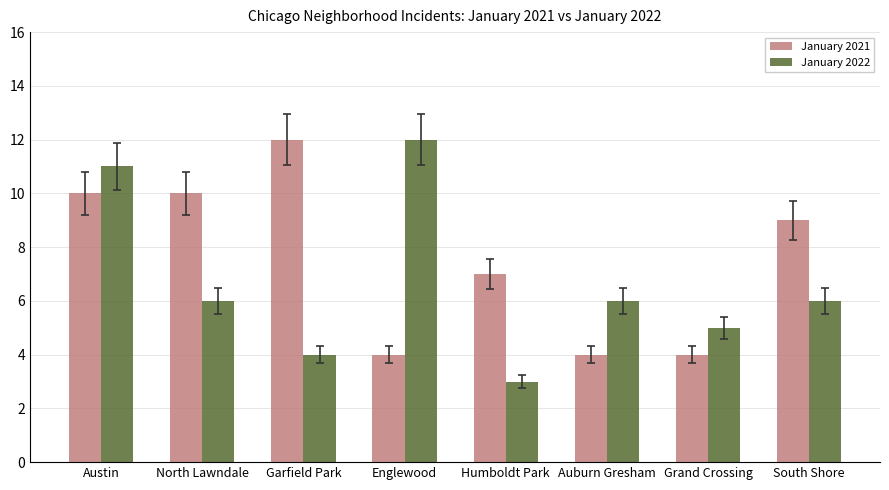

Which series changed the most between Englewood and Auburn Gresham?

January 2022